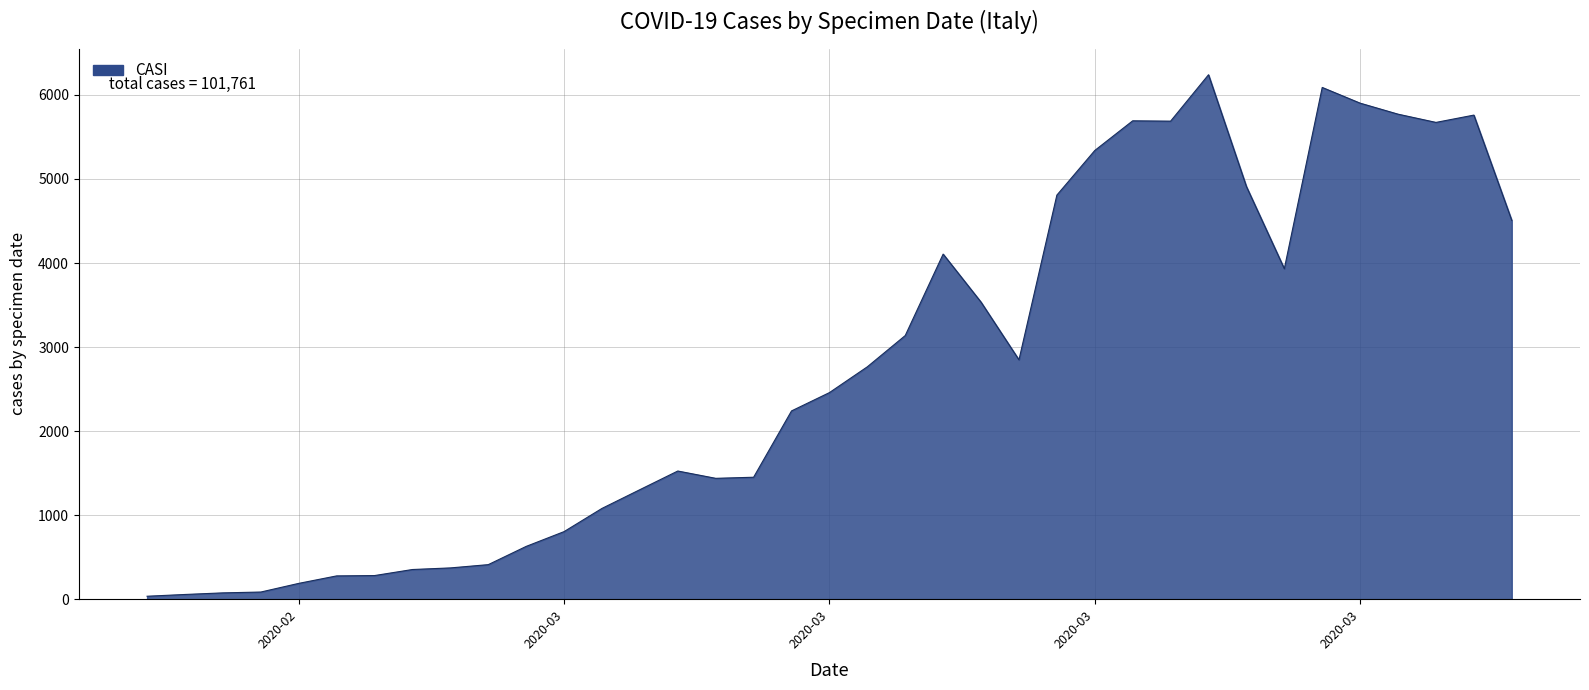

What is the maximum value shown in the chart?

6240